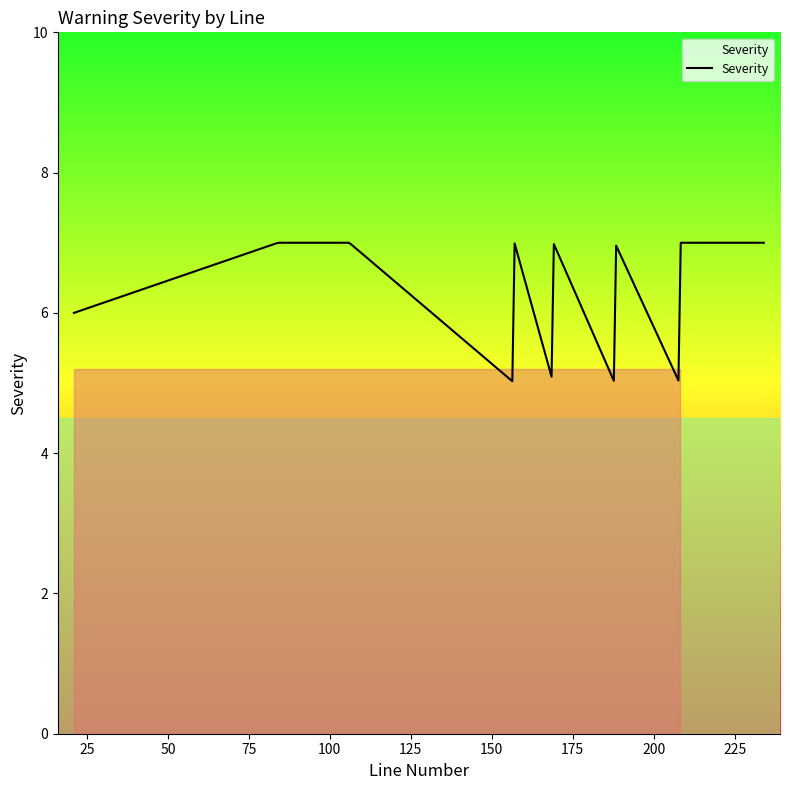

What is the difference between the maximum and minimum values?

2.0